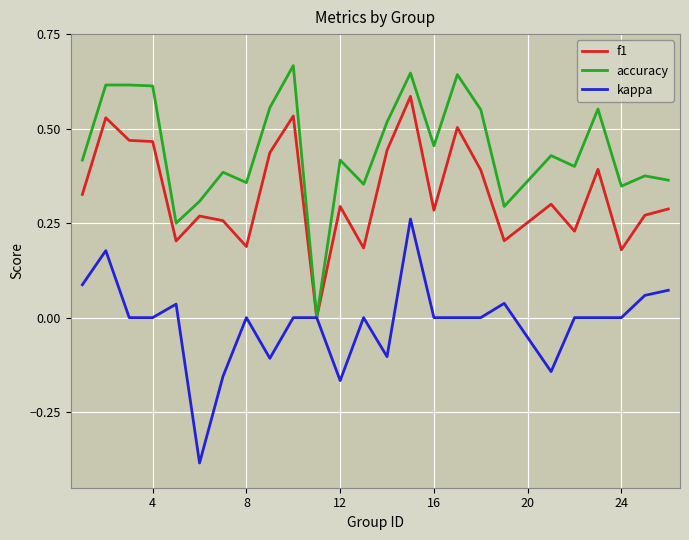

Which series has the largest total across all categories?

accuracy